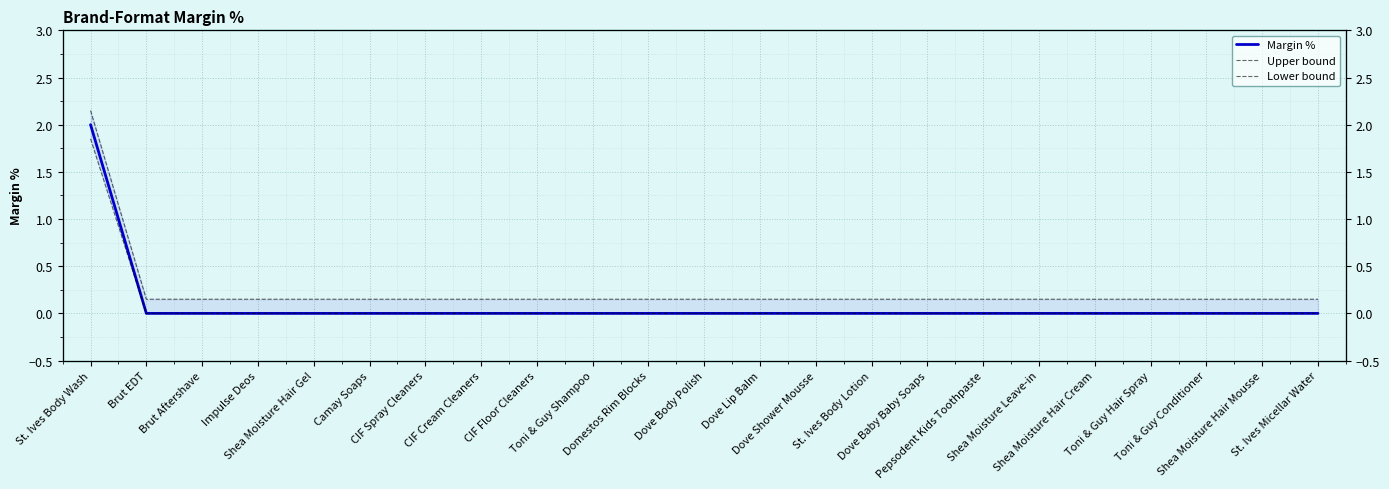

Where is Lower bound nearest to the value 0?

Brut EDT